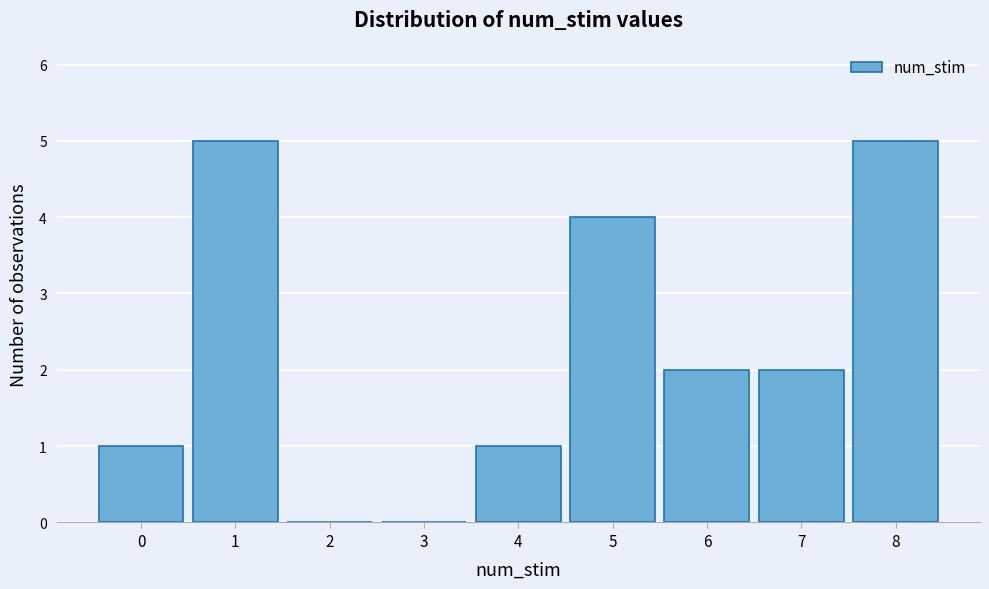

What is the height of the bar covering 3.5 to 4.5 on the x-axis? The values are not printed on the chart, so give them approximately, as read against the axis.

1